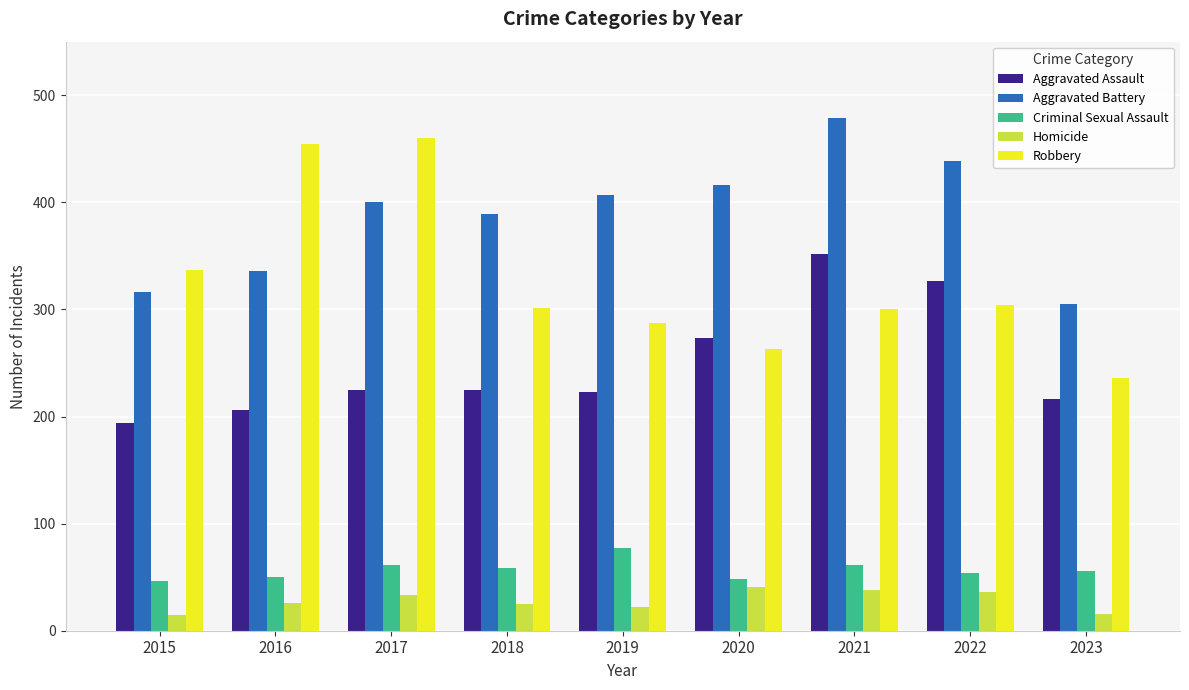

What is the minimum value shown in the chart?

15